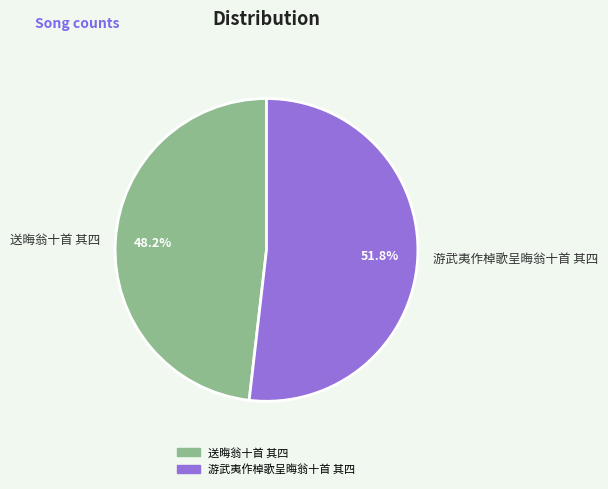

Is there any slice that represents more than half of the pie?

Yes